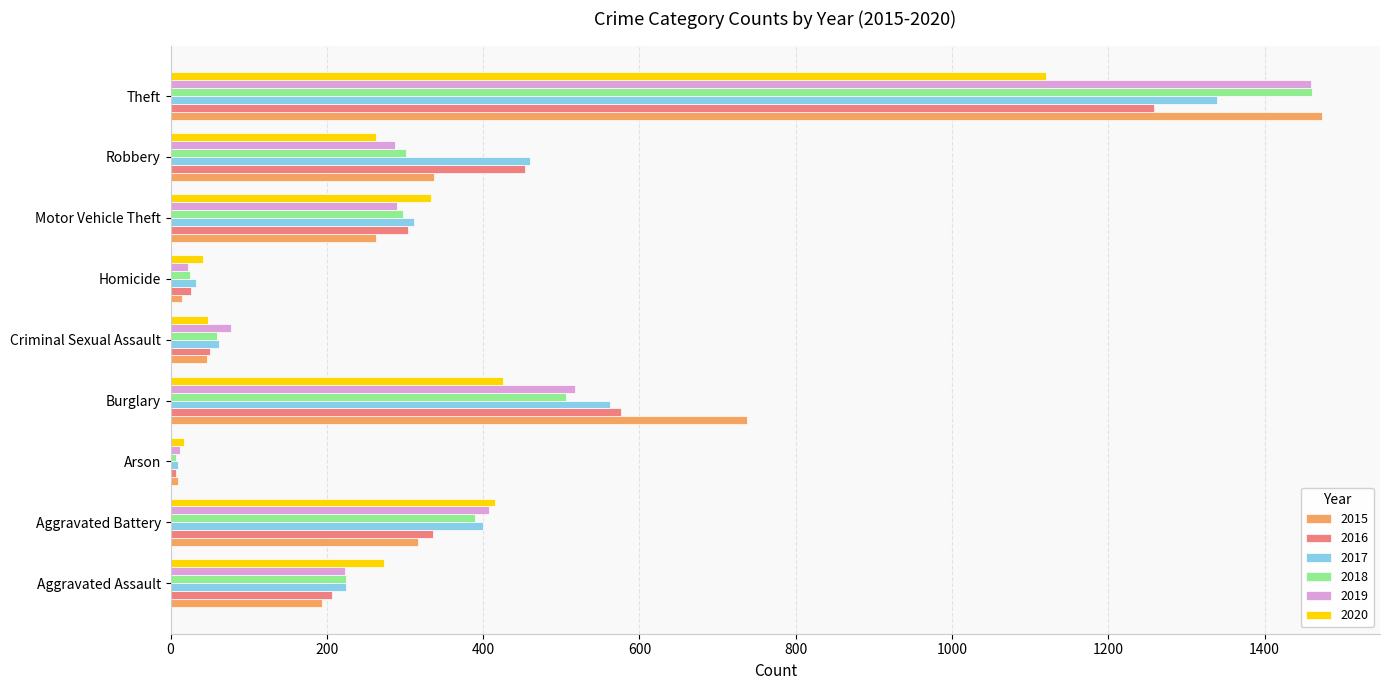

At which label is 2016 closest to 633?

Burglary